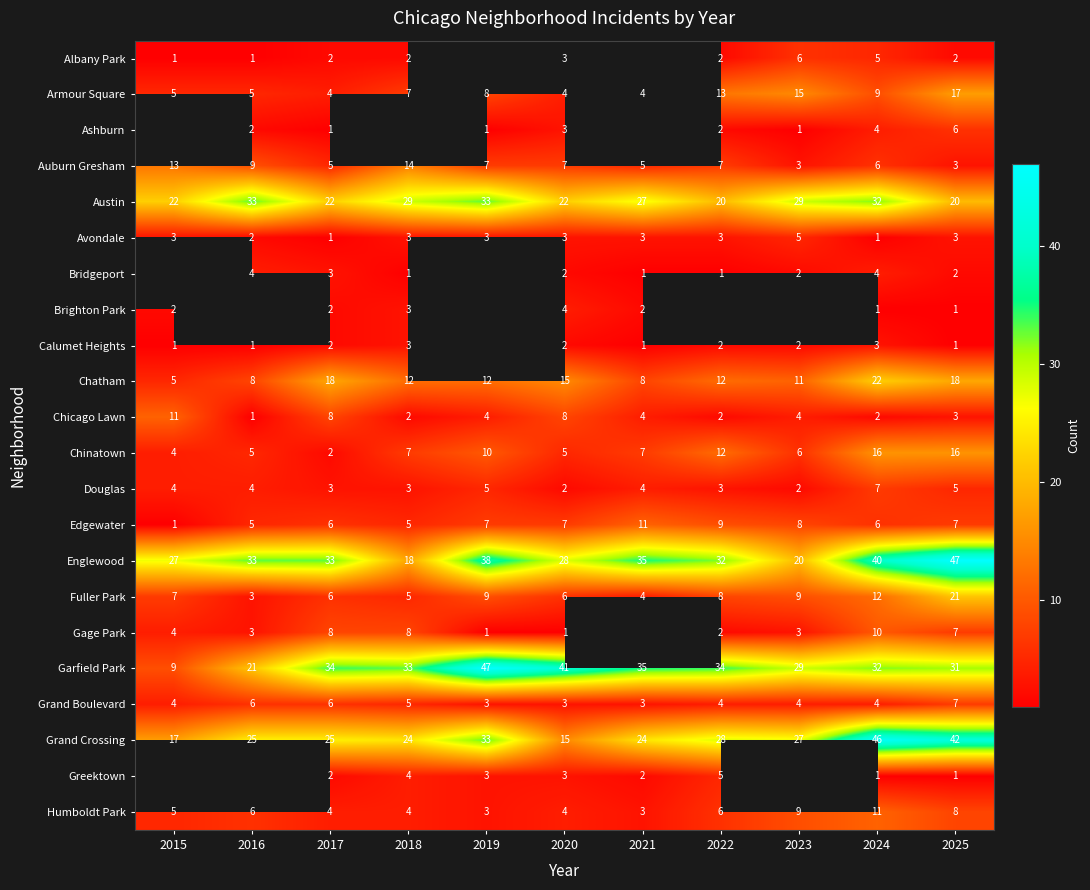

The value of Brighton Park at 2020 is 4. True or false?

True